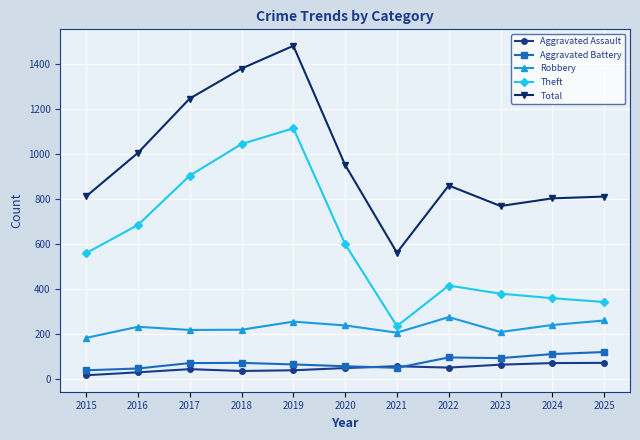

What is the difference between the Robbery values at 2020 and 2023?

29